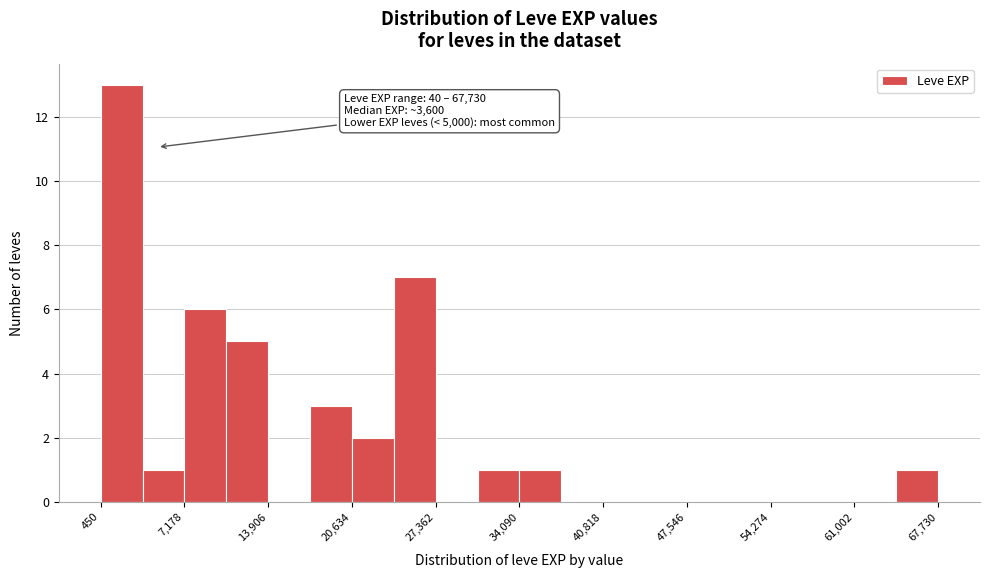

Read against the x-axis, roughly where is the centre of the tallest bar?

2000